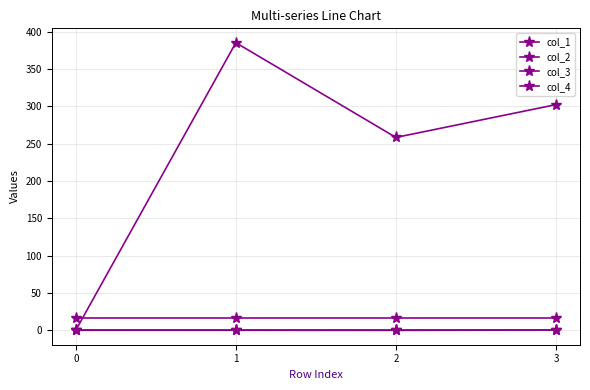

The value of col_1 at 2 is 258.2. True or false?

True